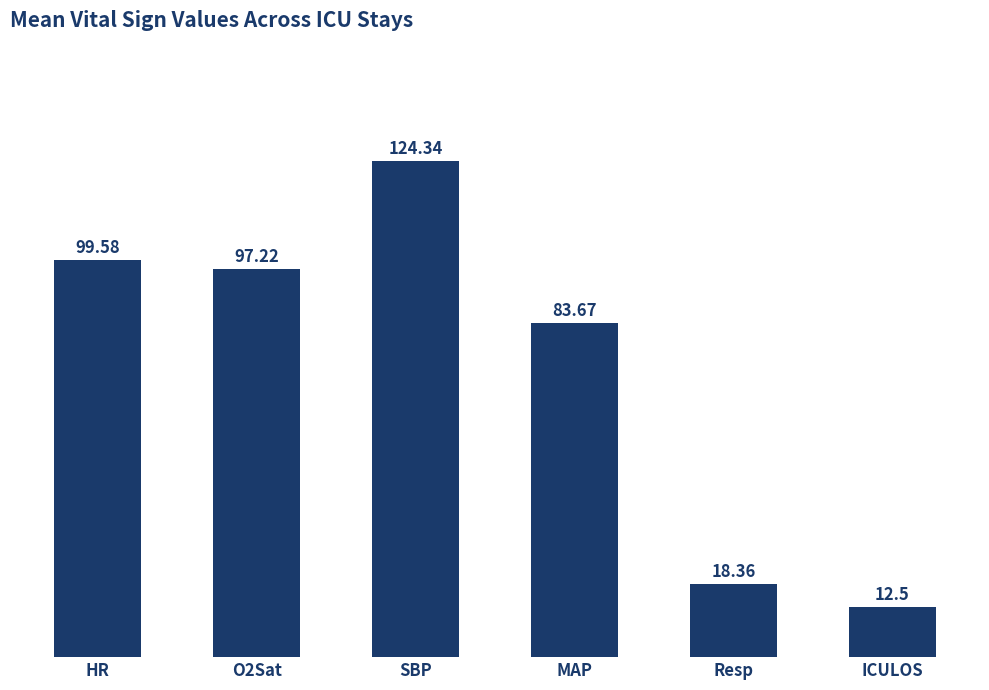

What is the ratio of the value at SBP to the value at HR?

1.2